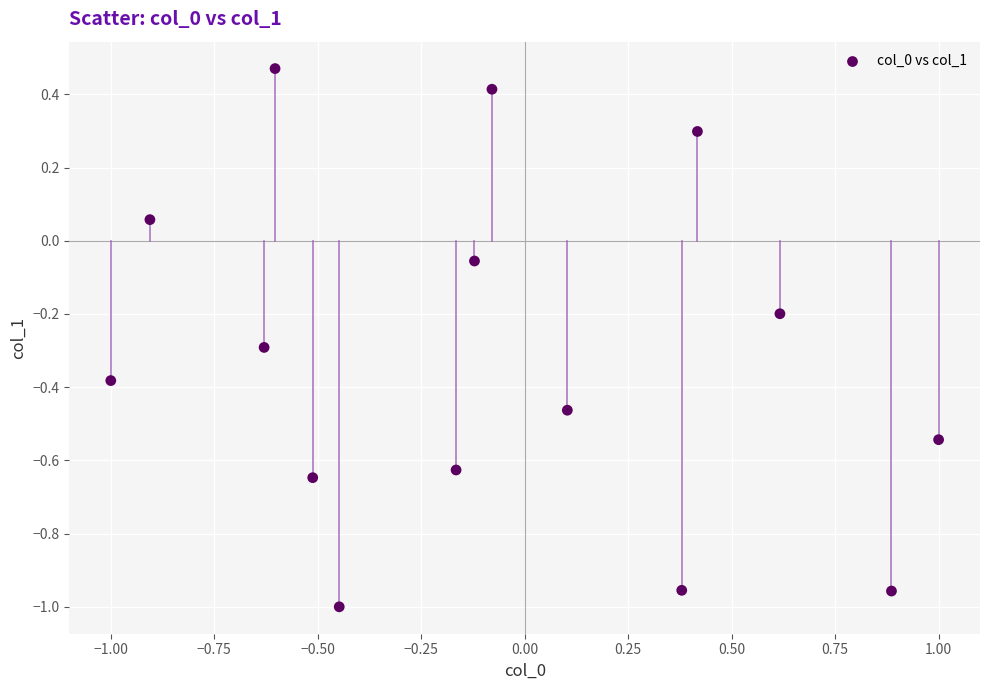

What is the range of X values (max minus min)?

2.0